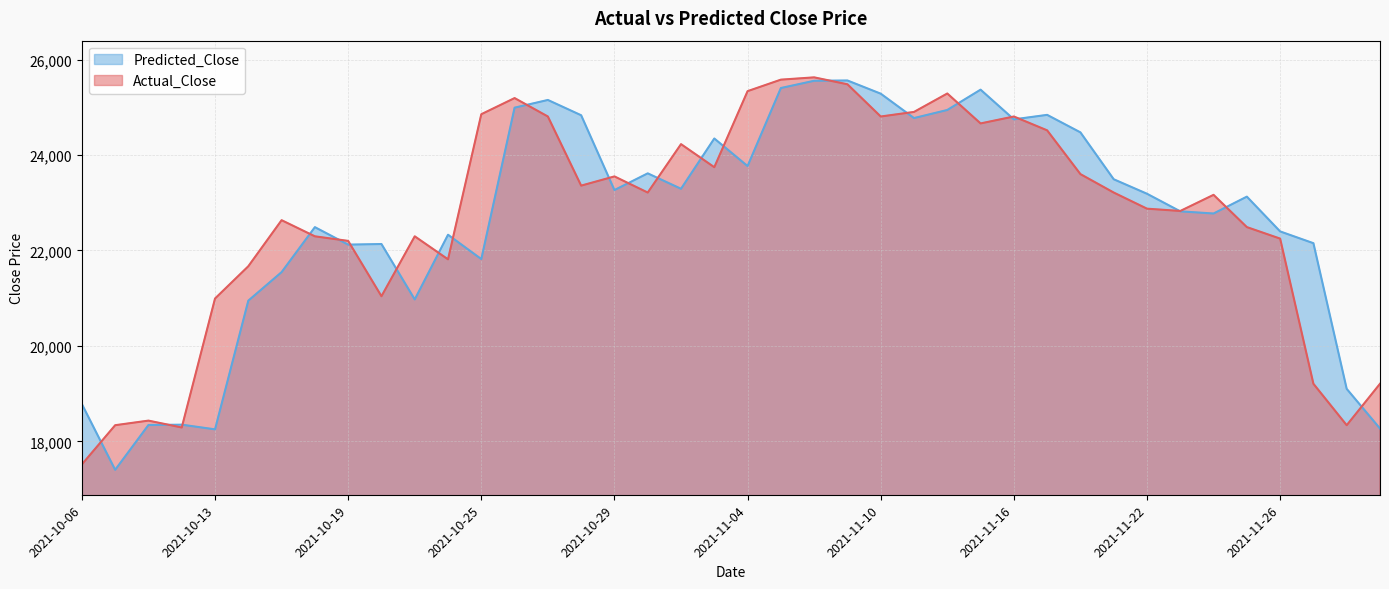

How many times do Actual_Close and Predicted_Close cross each other?

23